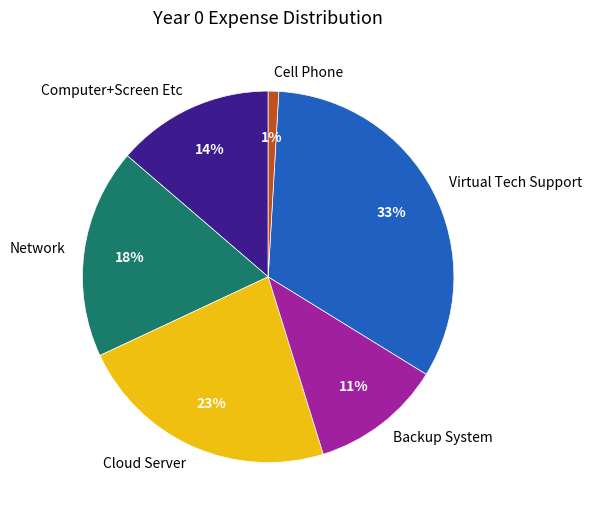

Does any single category account for the majority?

No